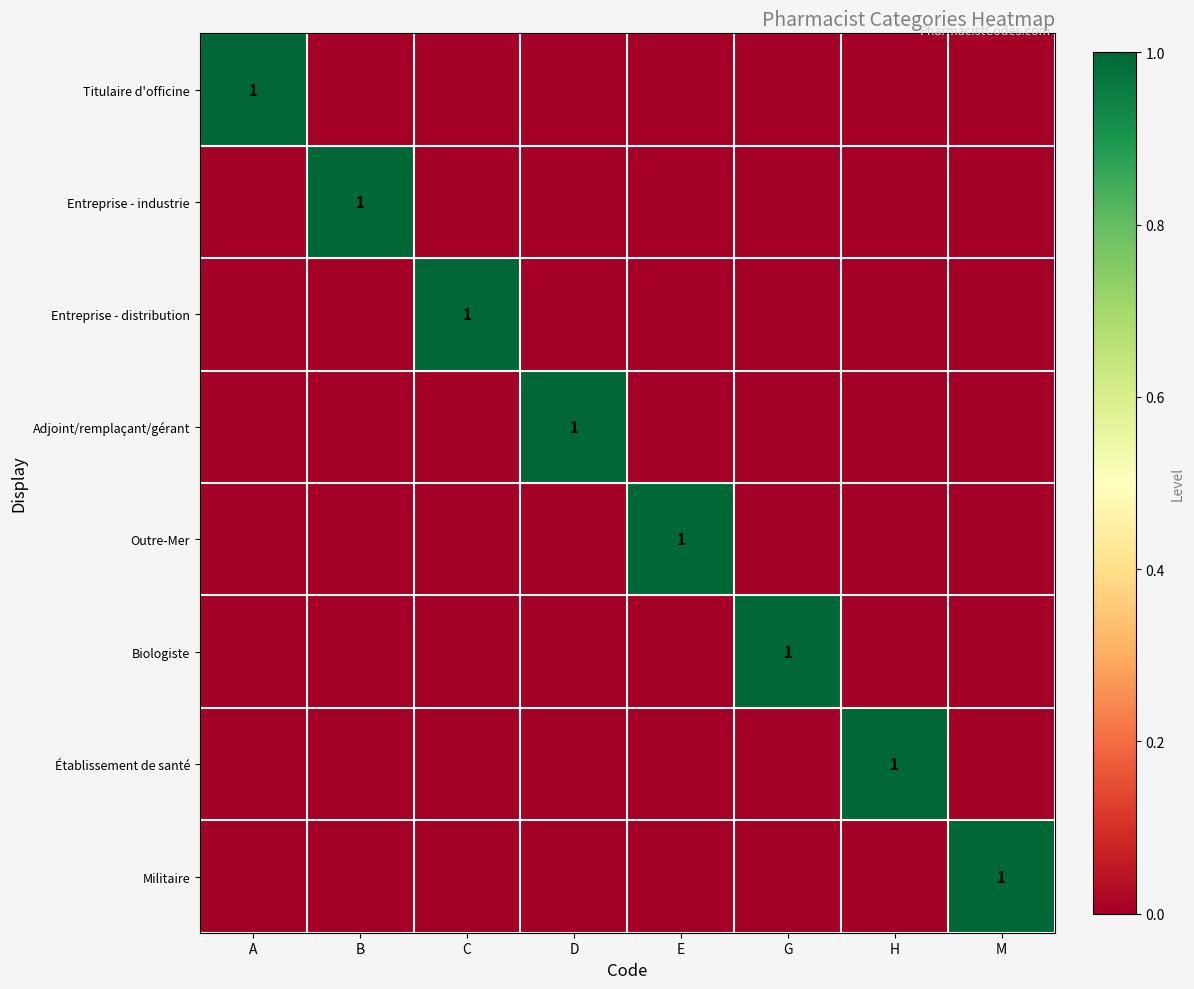

Is it true that Outre-Mer equals 0 at B?

True